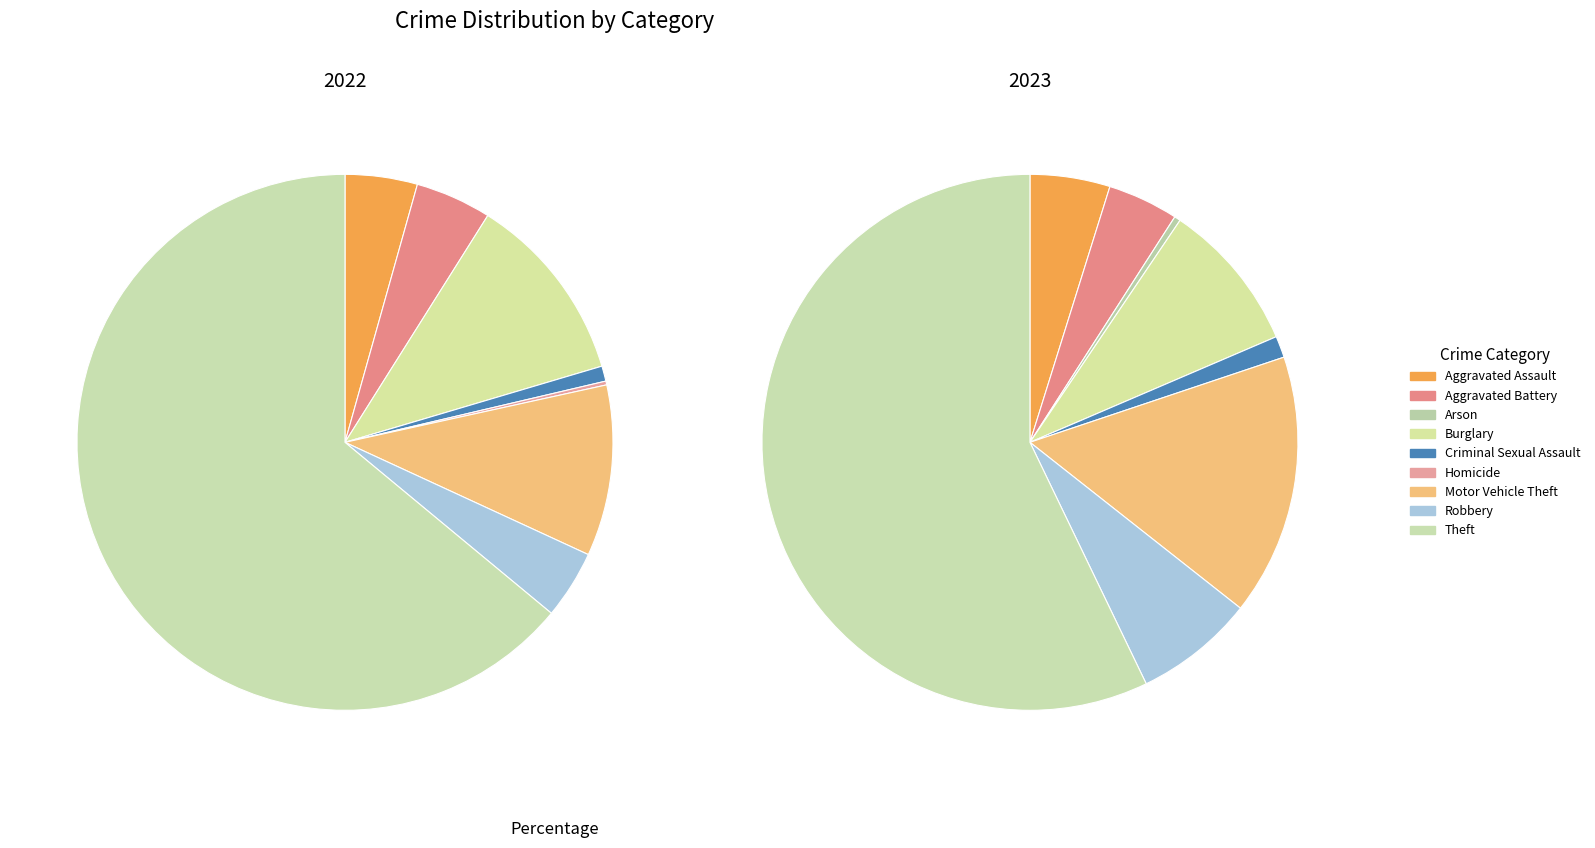

What is the total percentage of 4 and 3?

12.4%